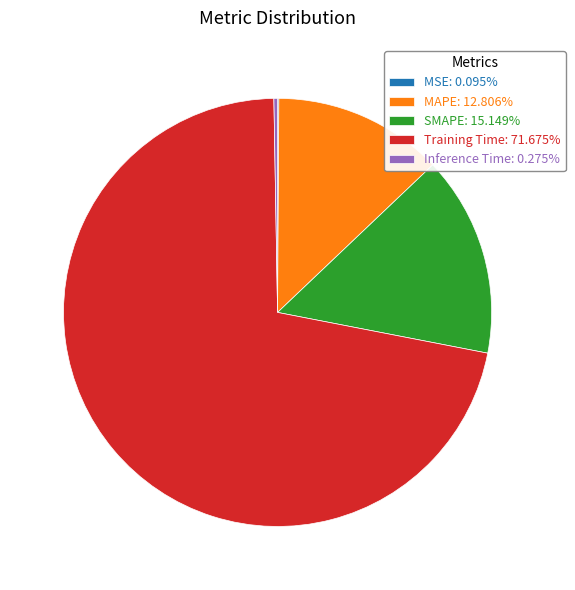

Combined, do MAPE: 12.806% and SMAPE: 15.149% account for over 50%?

No